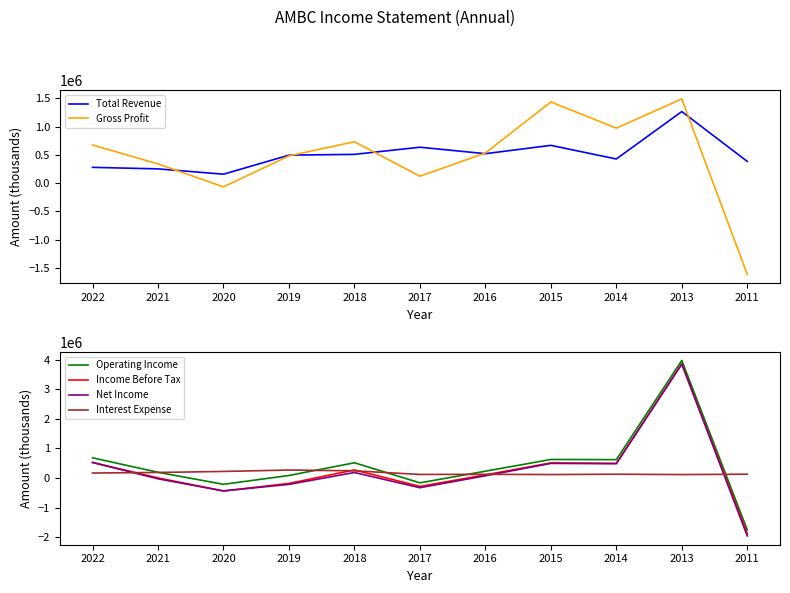

At which category is the sum across all series the highest?

2013